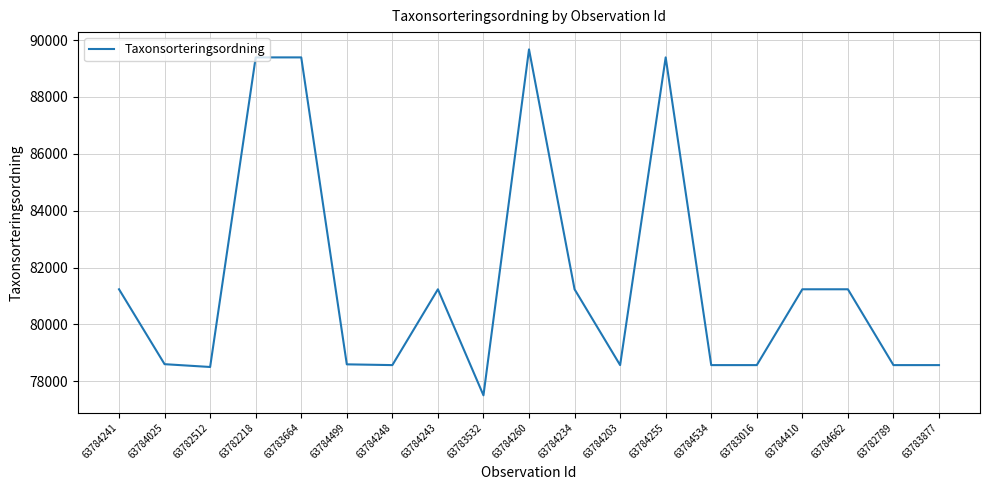

The value at 63783532 is 77506. True or false?

True